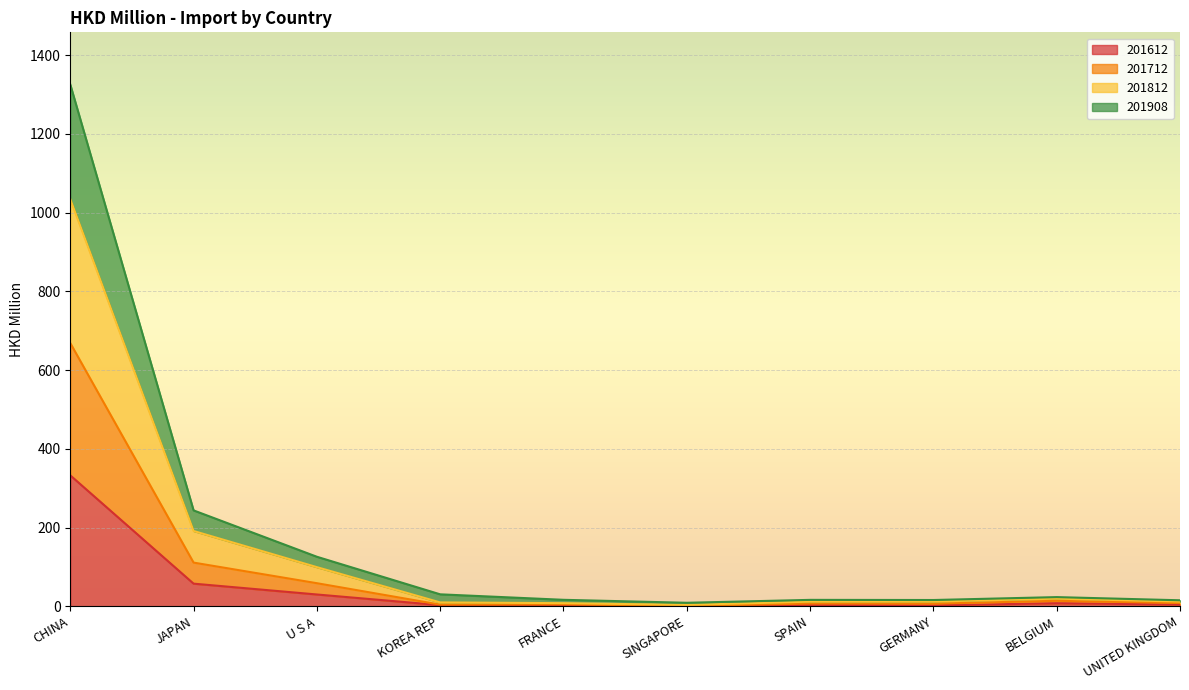

The 201712 series shows 14.0 at BELGIUM. True or false?

True